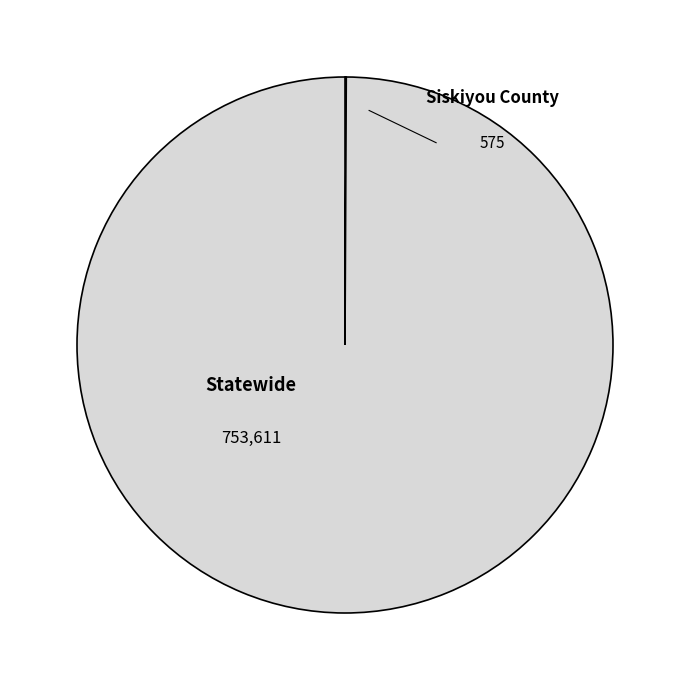

Does any single category account for the majority?

Yes